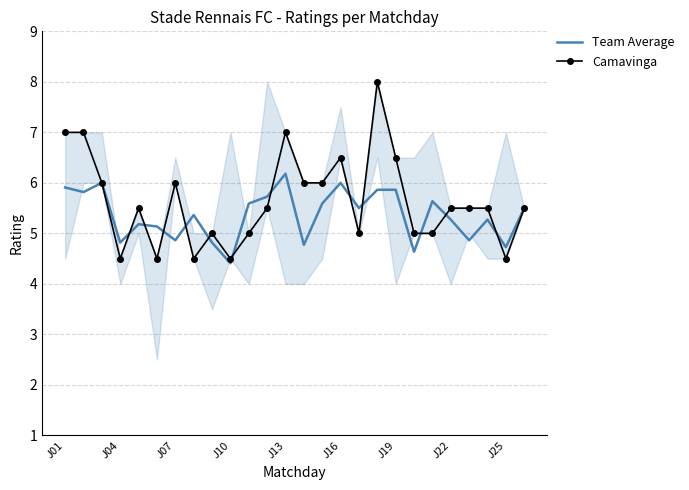

At which label does Team Average first exceed 5?

J01